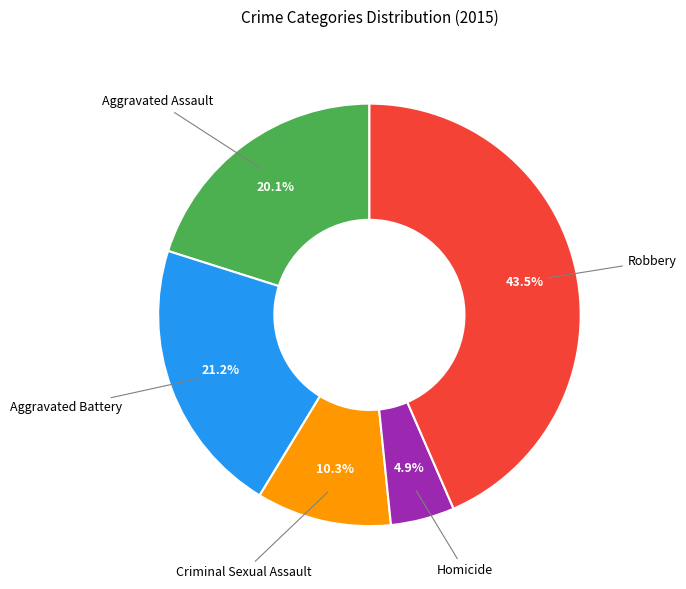

Is there any slice that represents more than half of the pie?

No